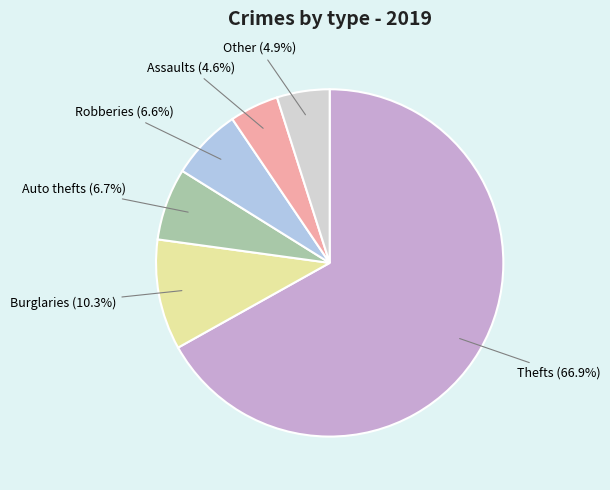

How many slices are in this pie chart?

6